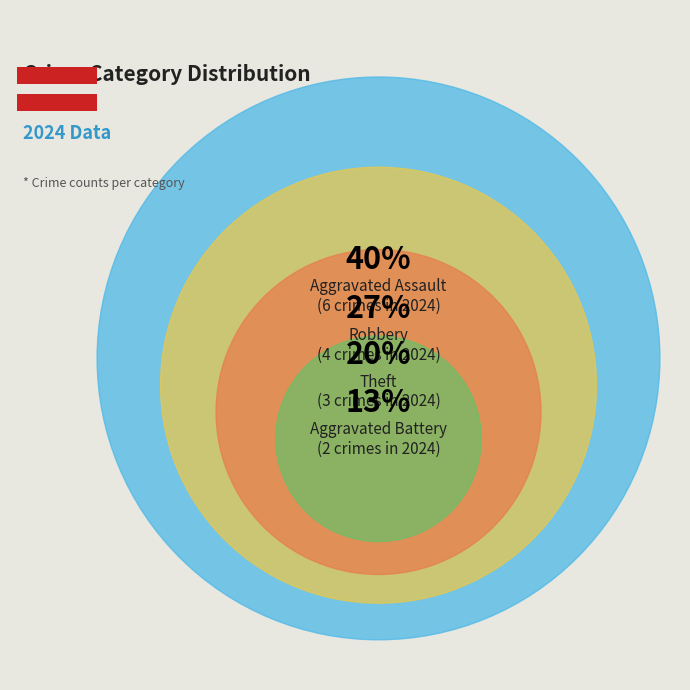

How many slices are in this pie chart?

4